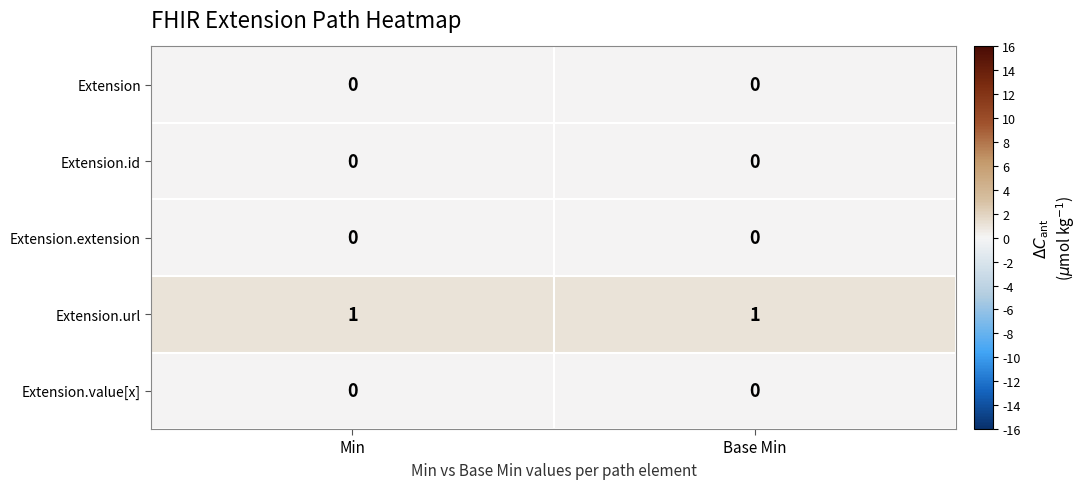

Which series has the largest total across all categories?

Extension.url